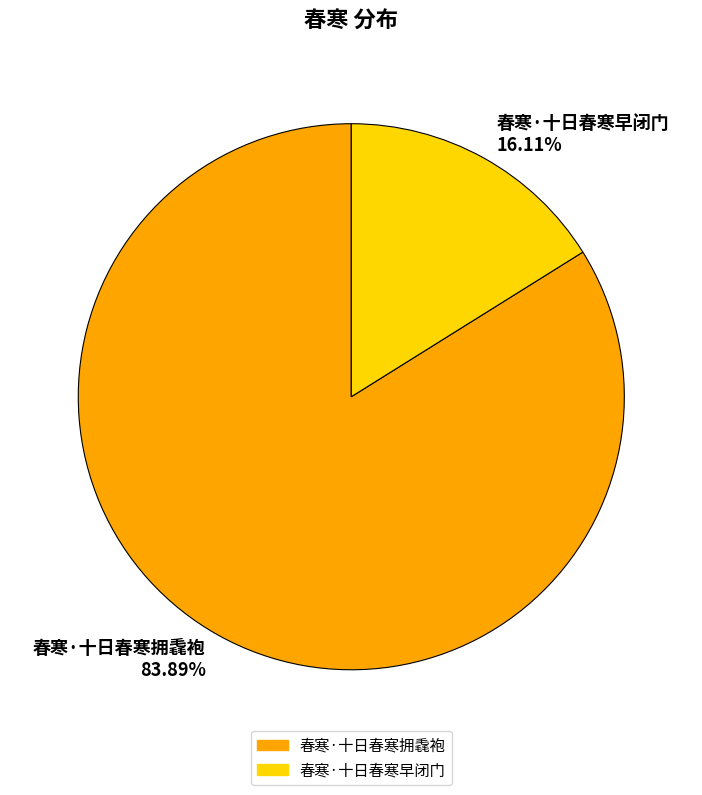

Is 春寒·十日春寒拥毳袍 the majority of the pie?

Yes